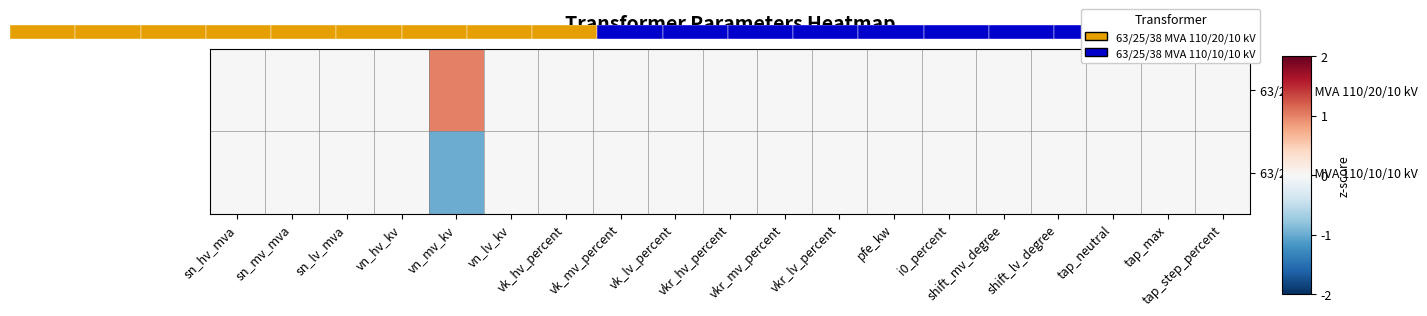

Between vkr_hv_percent and sn_lv_mva, which is larger?

vkr_hv_percent